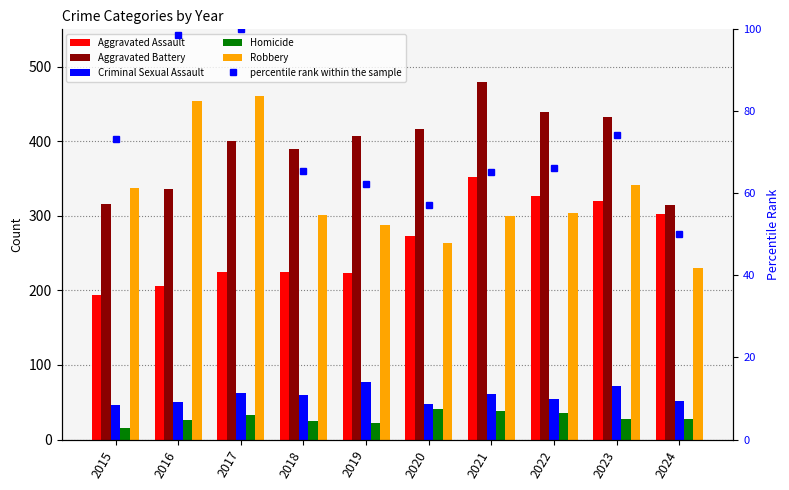

Rank the series by their maximum value, from lowest to highest.

Homicide, Criminal Sexual Assault, percentile rank within the sample, Aggravated Assault, Robbery, Aggravated Battery